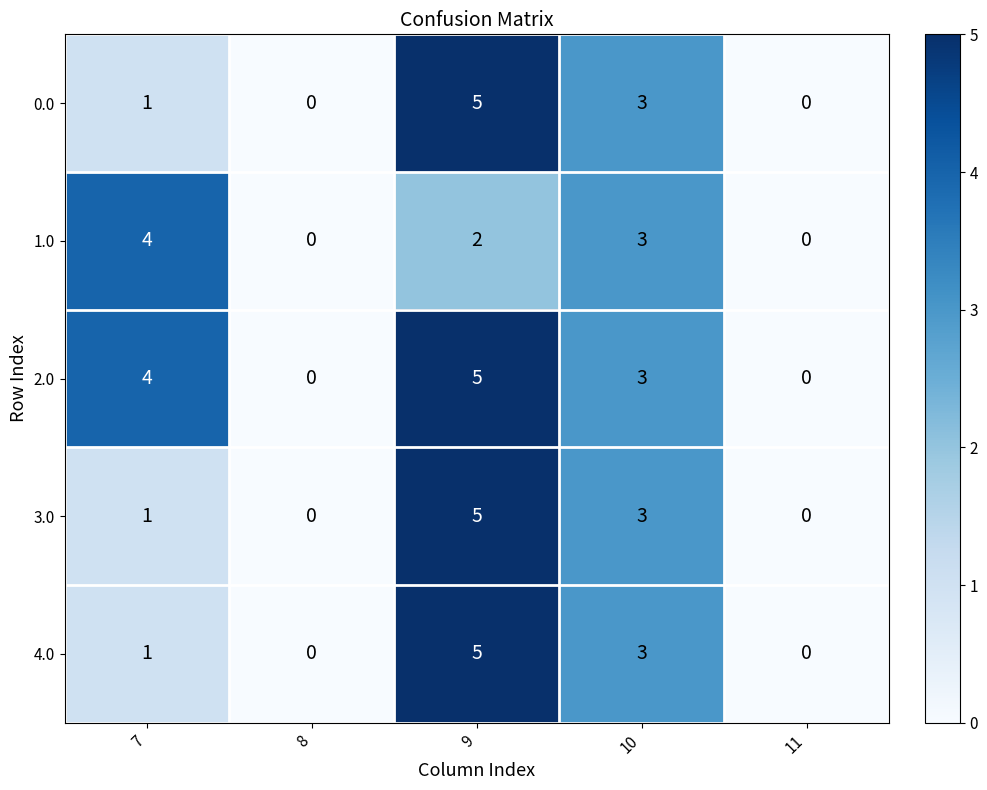

Reading left to right, extract all data points from this chart.

0.0: 7=1	8=0	9=5	10=3	11=0
1.0: 7=4	8=0	9=2	10=3	11=0
2.0: 7=4	8=0	9=5	10=3	11=0
3.0: 7=1	8=0	9=5	10=3	11=0
4.0: 7=1	8=0	9=5	10=3	11=0